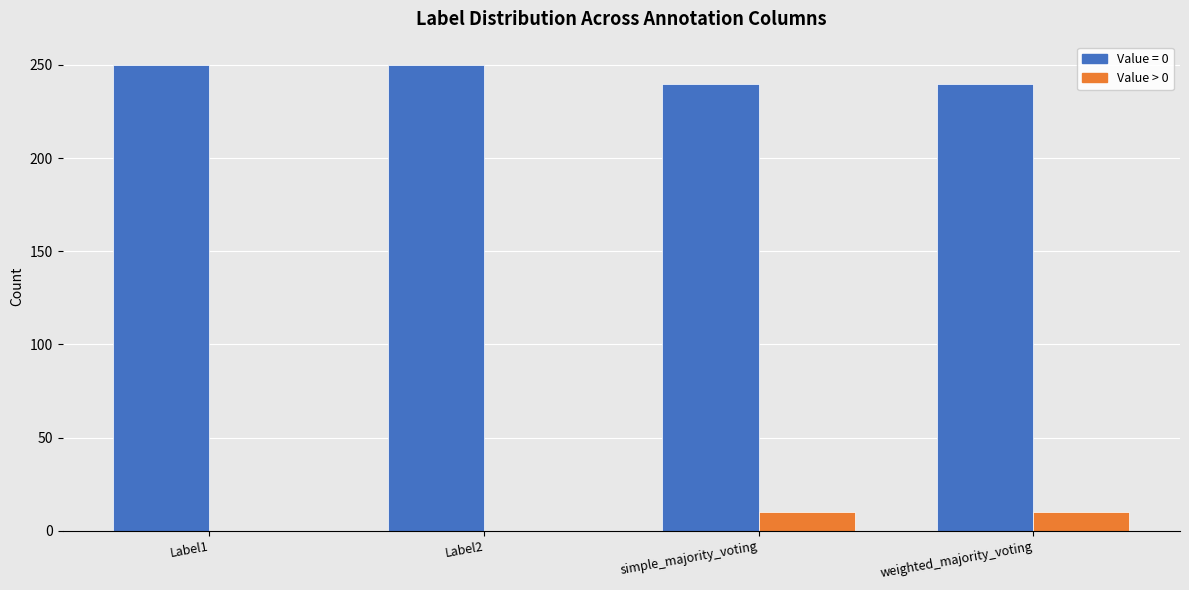

True or false: Value = 0 has a value of 240 at simple_majority_voting.

True